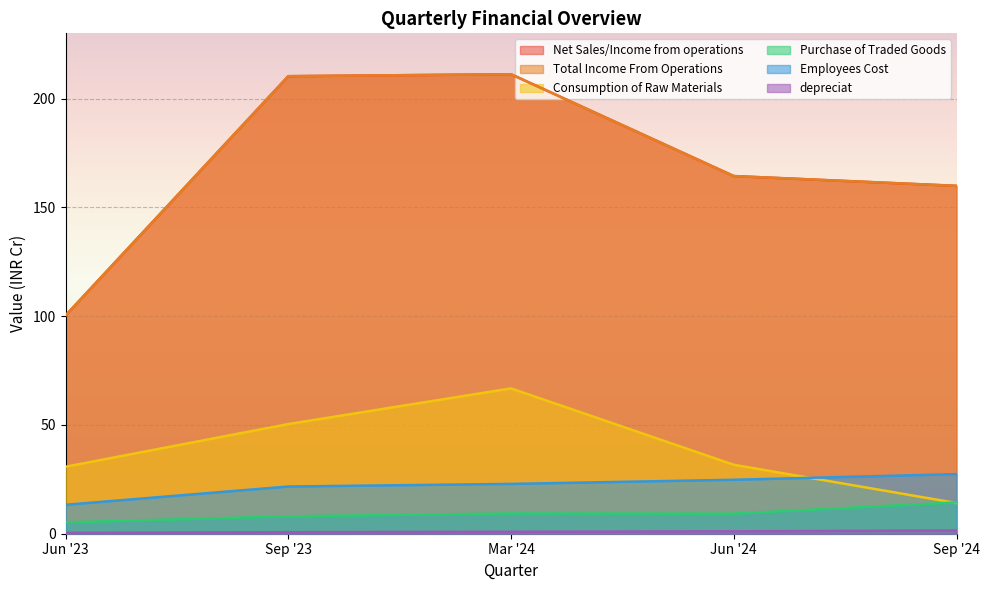

What is the label of the 1st point from the right?

Sep '24